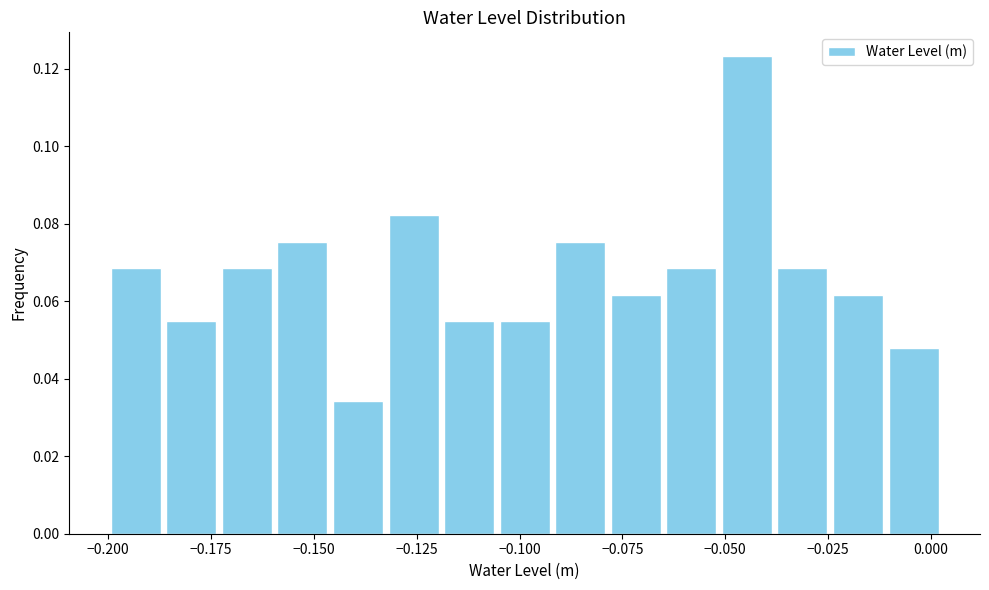

Around what value on the x-axis is the tallest bar? Give the approximate position of its centre, as read against the axis.

-0.045